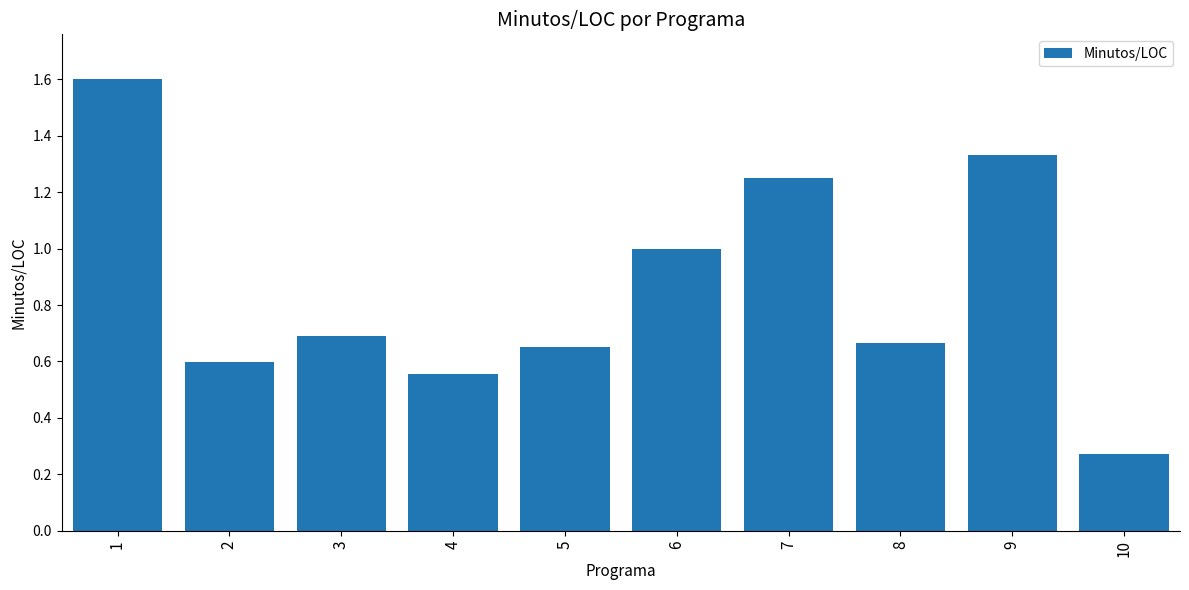

At which label is the value closest to 0?

10